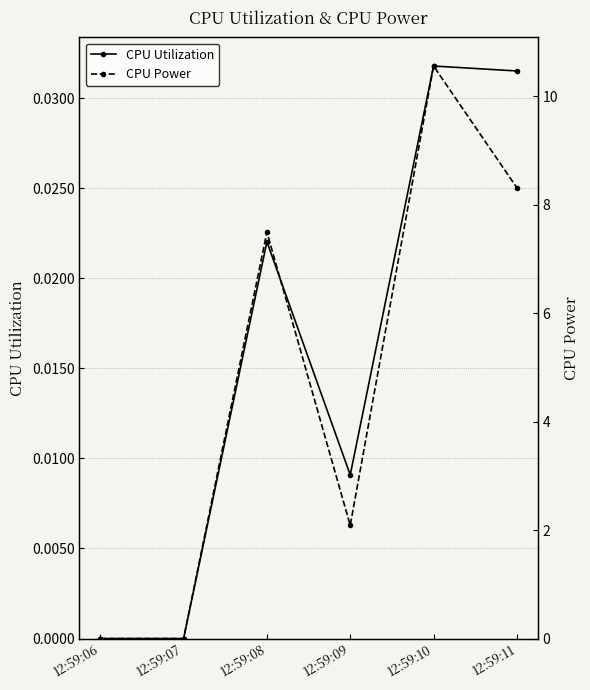

Where does the CPU Power series first go above 7?

12:59:08